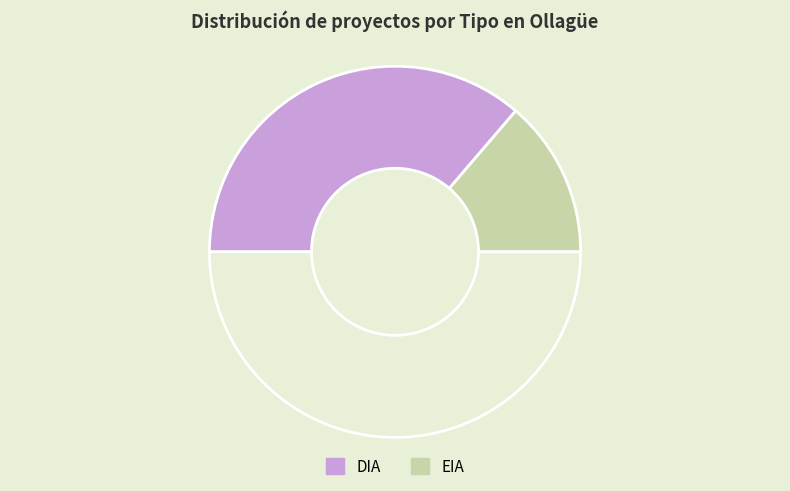

Count the number of slices in the pie.

3